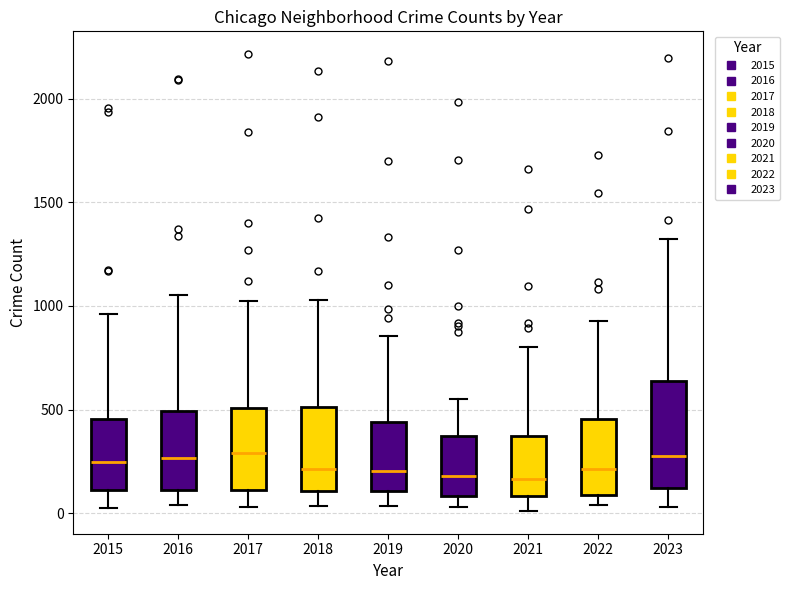

Reading left to right, read every box against the y-axis: the position of its median line, the range the box covers, and the ends of its whiskers. The values are not printed on the chart, so give them approximately, as read against the axis.

2015: median 250, box 100 to 450, whiskers 50 to 950
2016: median 250, box 100 to 500, whiskers 50 to 1050
2017: median 300, box 100 to 500, whiskers 50 to 1050
2018: median 200, box 100 to 500, whiskers 50 to 1050
2019: median 200, box 100 to 450, whiskers 50 to 850
2020: median 200, box 100 to 350, whiskers 50 to 550
2021: median 150, box 100 to 350, whiskers 0 to 800
2022: median 200, box 100 to 450, whiskers 50 to 950
2023: median 300, box 100 to 650, whiskers 50 to 1300